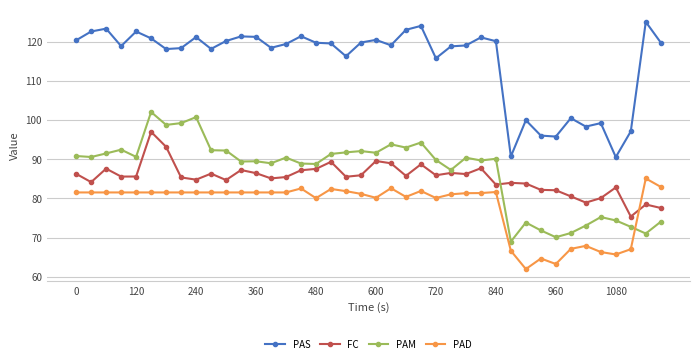

True or false: PAS and PAM intersect in this chart.

False